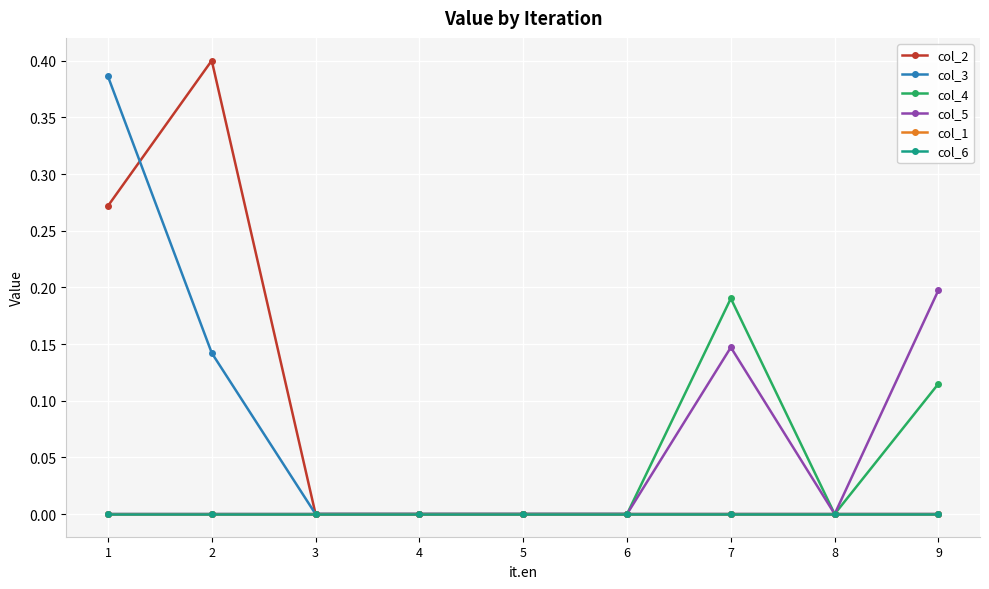

True or false: col_4 and col_2 intersect in this chart.

False